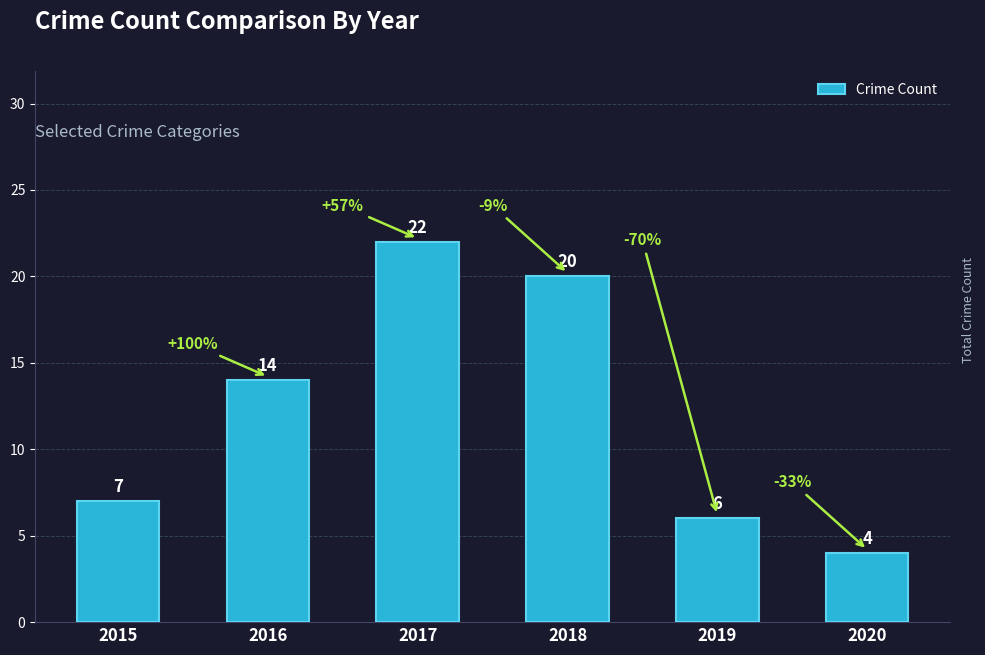

Which label corresponds to the smallest value in the chart?

2020